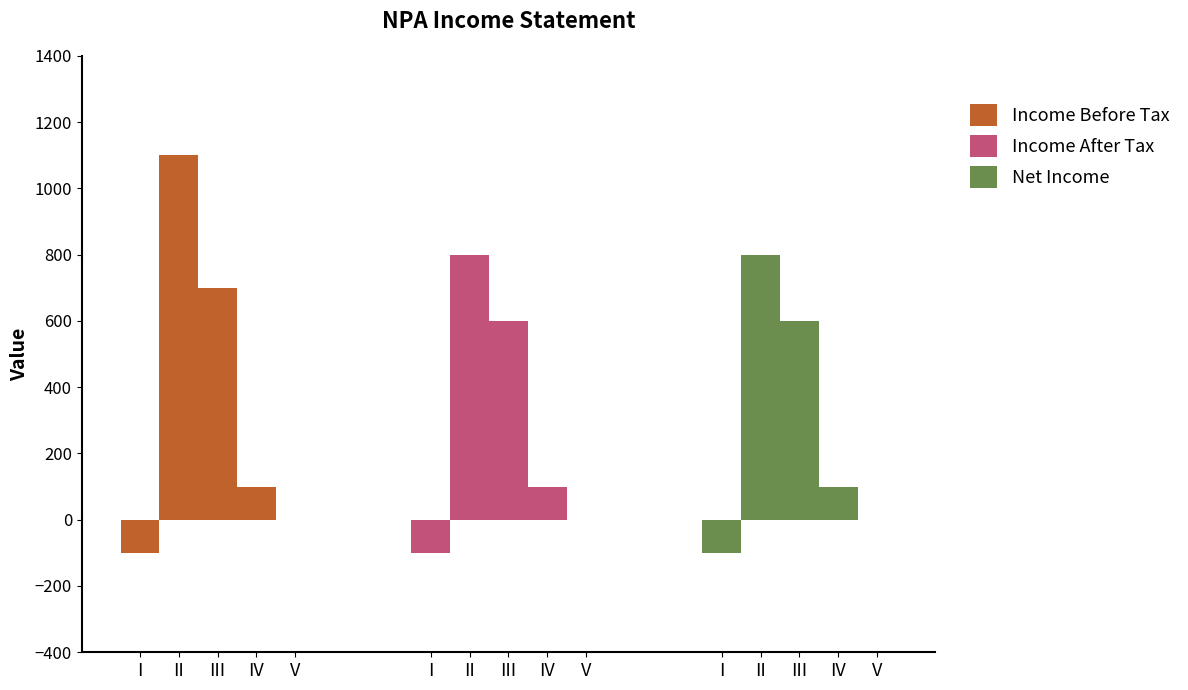

What is the total value across all series at II?

2700